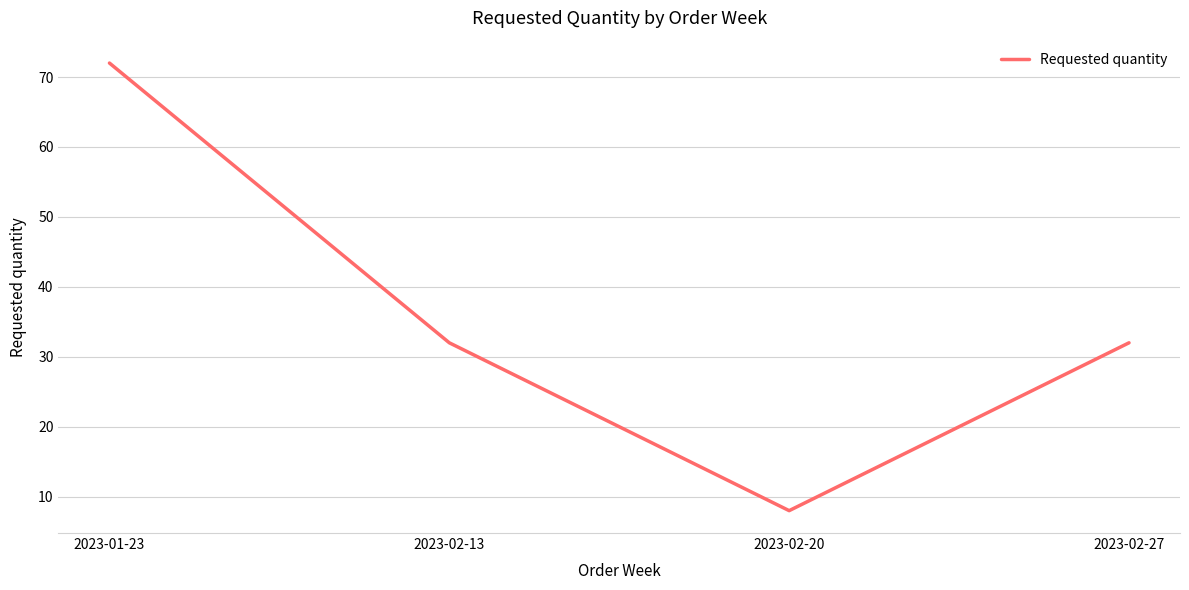

True or false: the data has more than 1 interior local peaks.

False